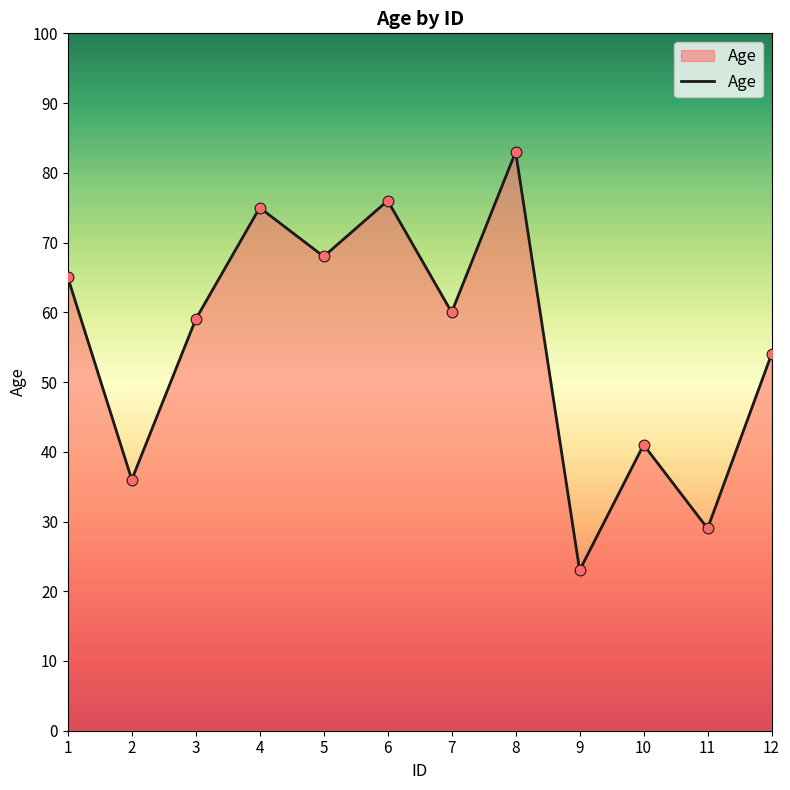

Which has a higher value, 12 or 2?

12